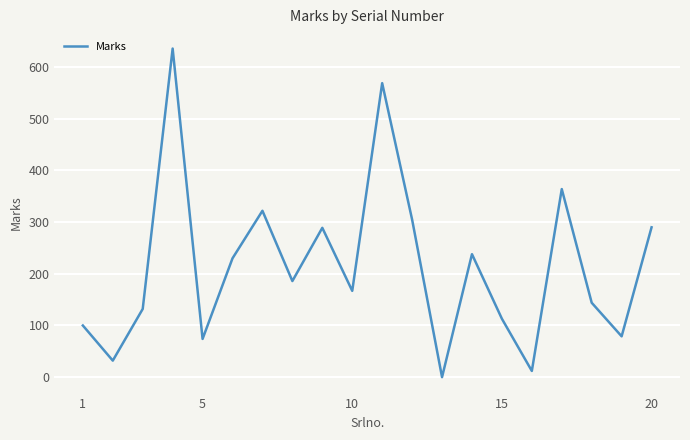

What is the difference between the maximum and minimum values?

636